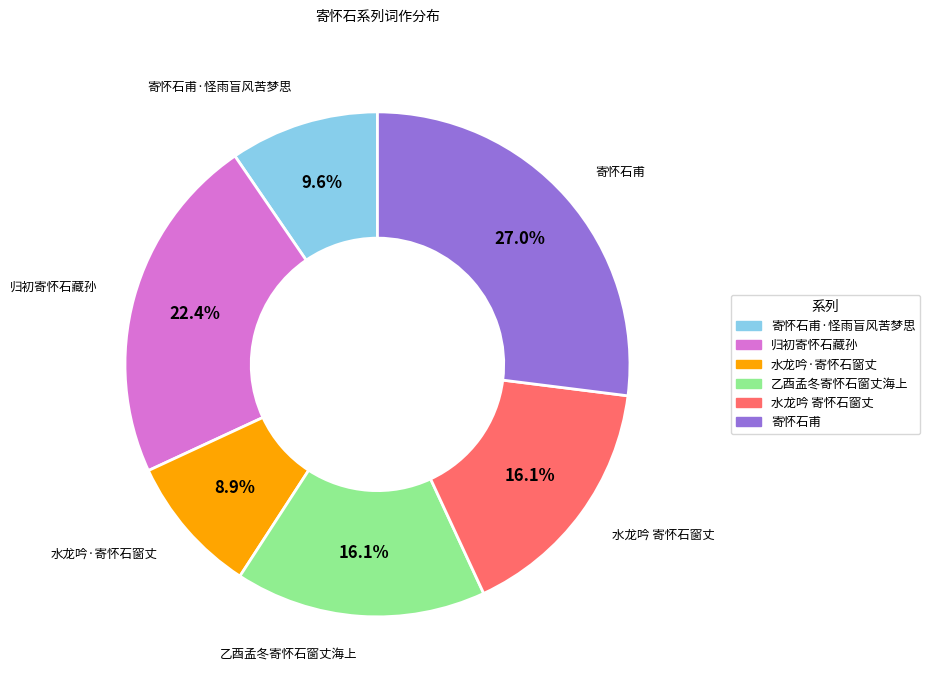

Between 水龙吟 寄怀石窗丈 and 寄怀石甫·怪雨盲风苦梦思, which is larger?

水龙吟 寄怀石窗丈